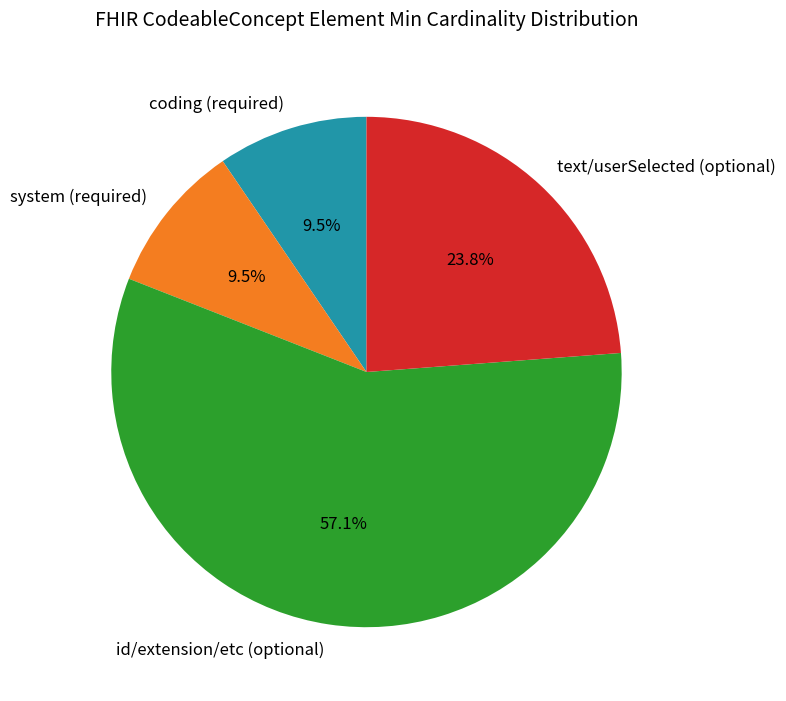

What is the ratio of the value at text/userSelected (optional) to the value at coding (required)?

2.5